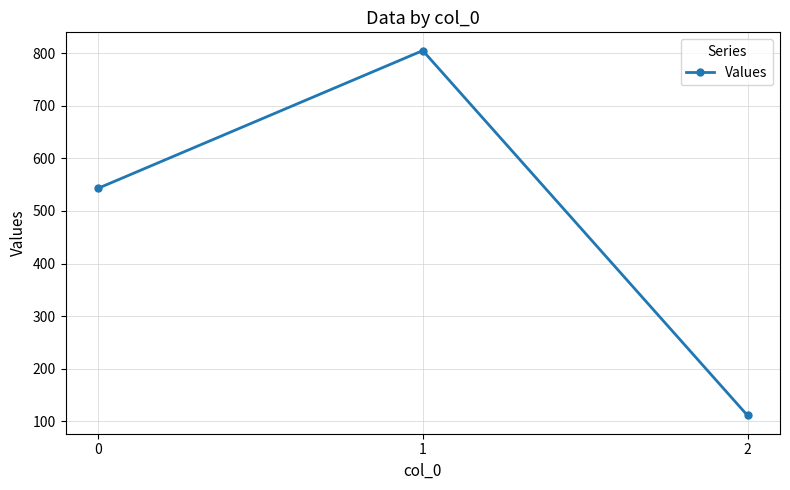

Reading right to left, extract all data points from this chart.

111	805	543